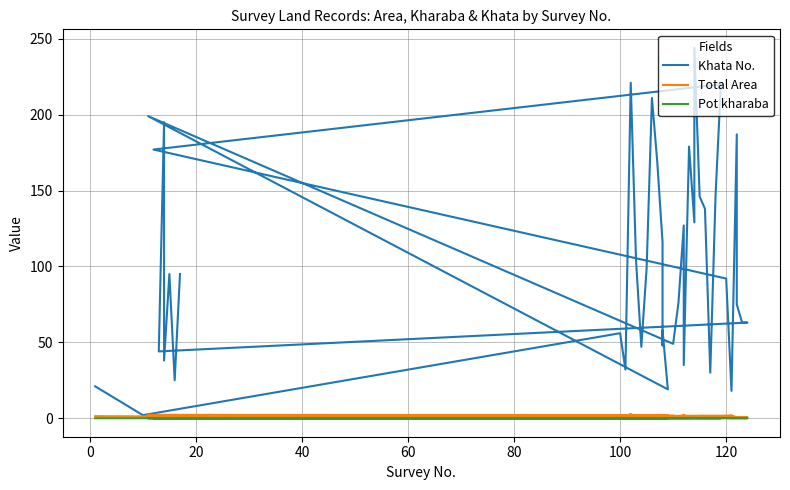

What are all the series names shown in the legend?

Khata No., Total Area, Pot kharaba